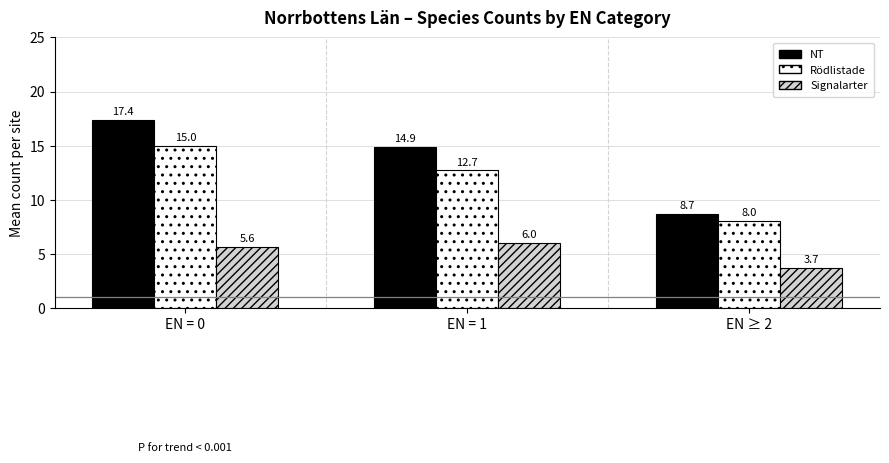

How many groups of bars are there?

3